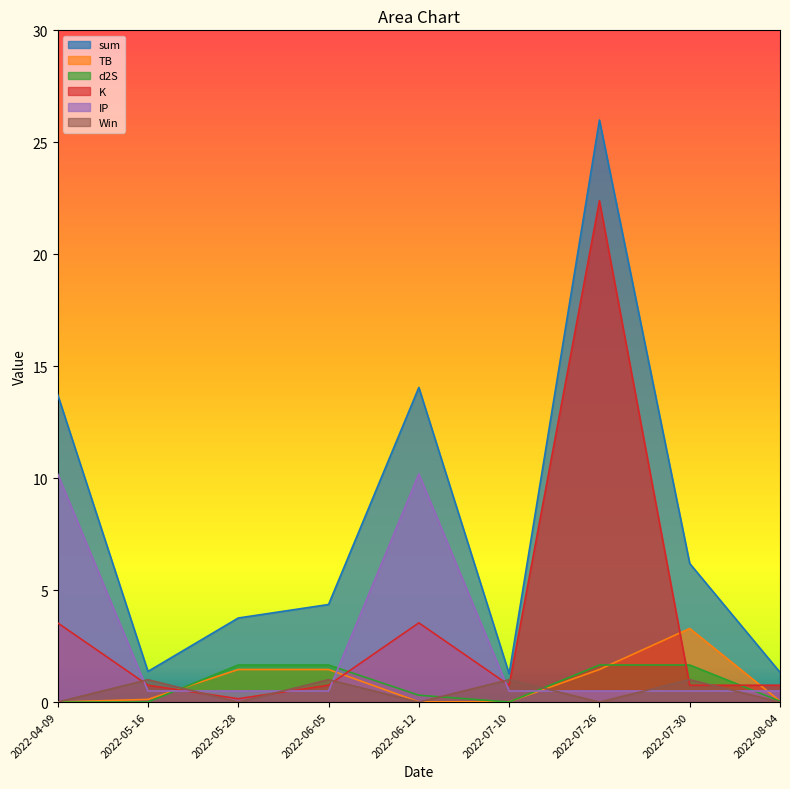

Rank the categories by d2S value from highest to lowest.

2022-05-28, 2022-06-05, 2022-07-26, 2022-07-30, 2022-06-12, 2022-08-04, 2022-05-16, 2022-07-10, 2022-04-09